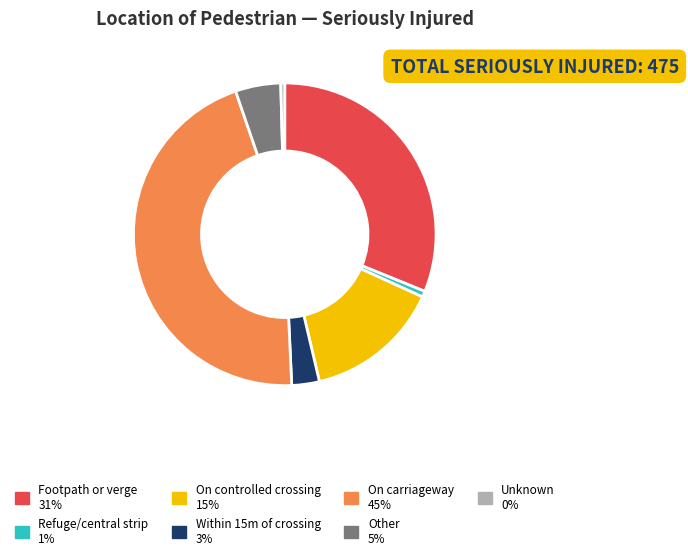

Between Unknown and Other, which is larger?

Other